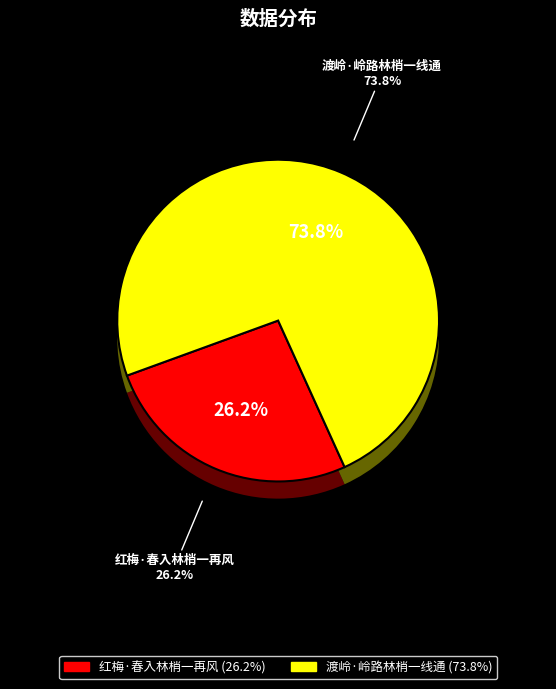

Do 红梅·春入林梢一再风 and 渡岭·岭路林梢一线通 together represent more than half of the pie?

Yes